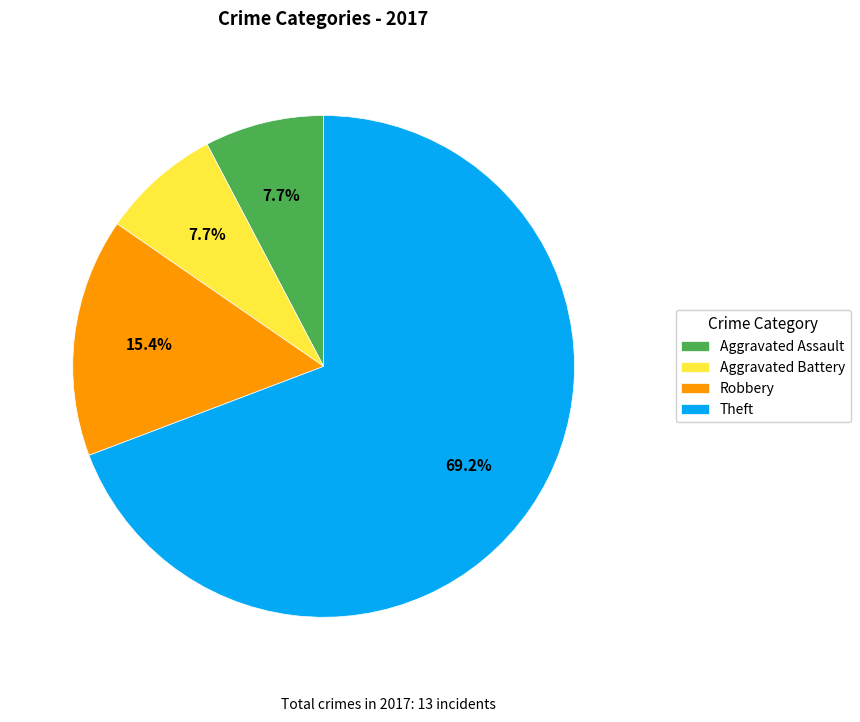

To the nearest percent, what percentage of the pie is Theft?

69%